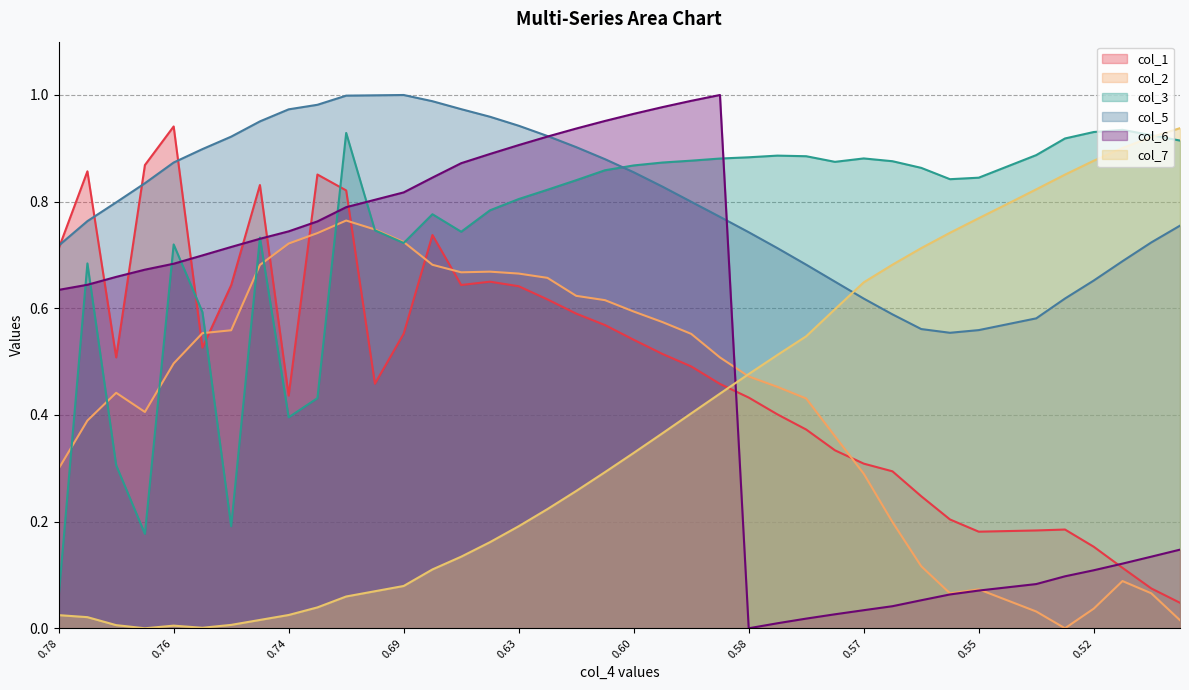

The value of col_7 at 0.4999455784459961 is 0.9. True or false?

True